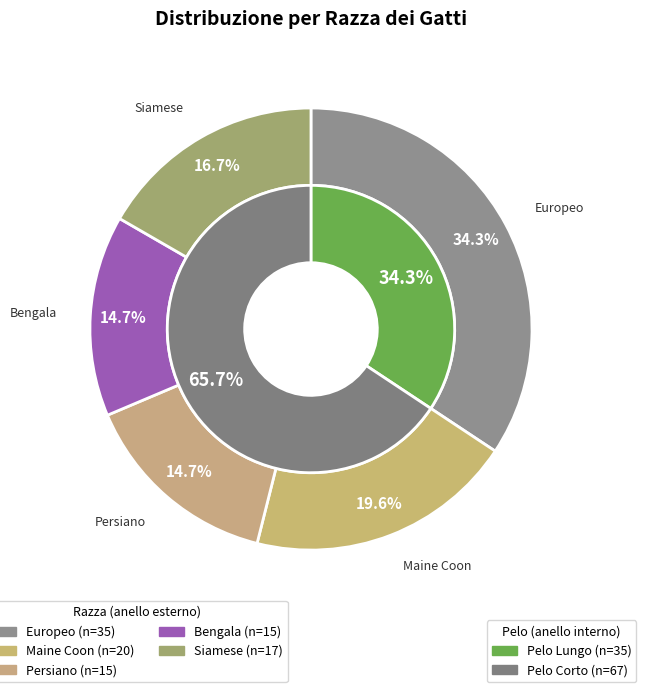

What percentage is the Bengala slice, to the nearest percent?

15%